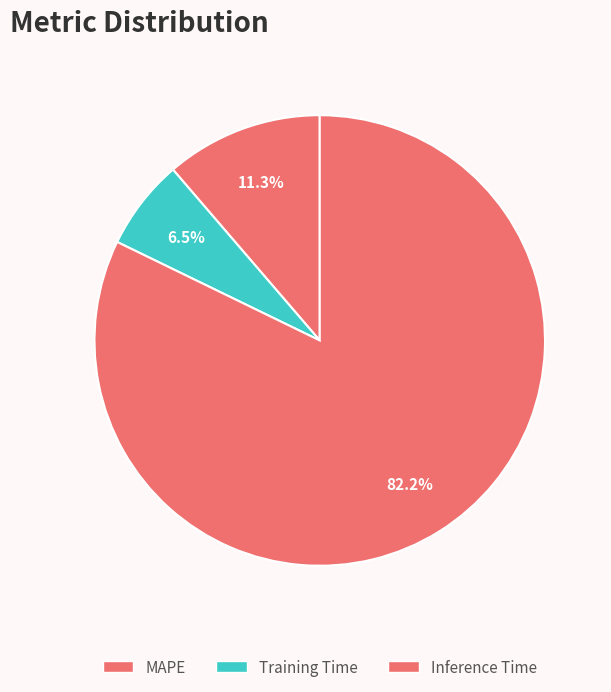

How many slices are in this pie chart?

3